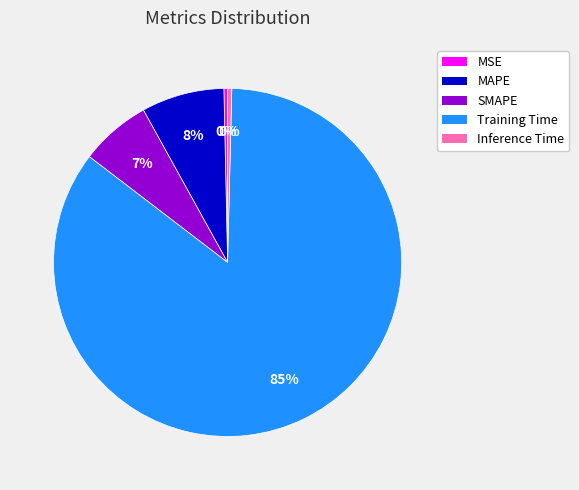

How many slices are in this pie chart?

5